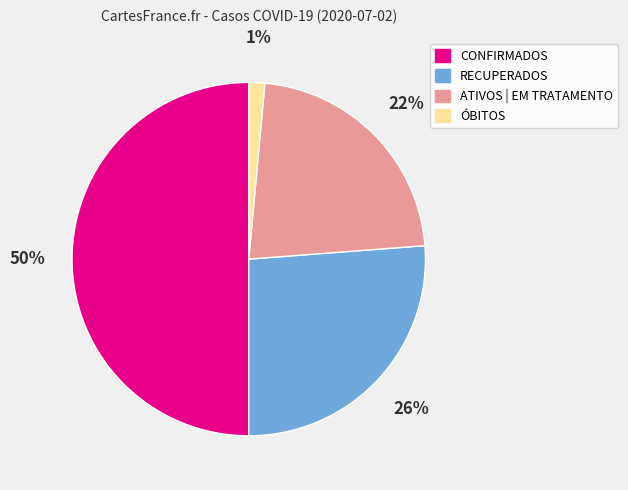

To the nearest percent, what is the average slice percentage?

25%